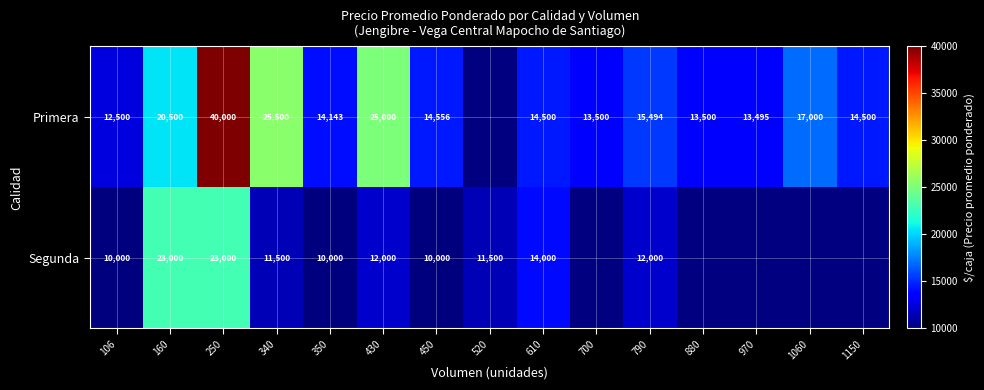

How many data points does each series have?

15